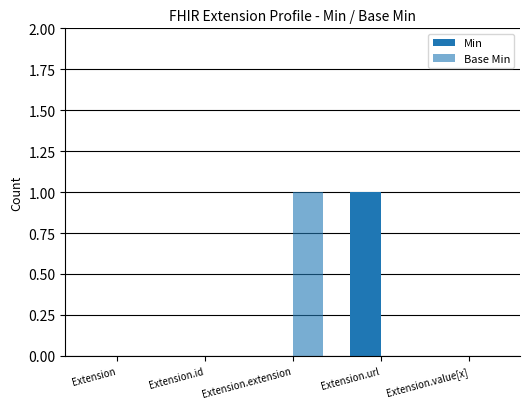

Which series has the widest spread of values?

Min